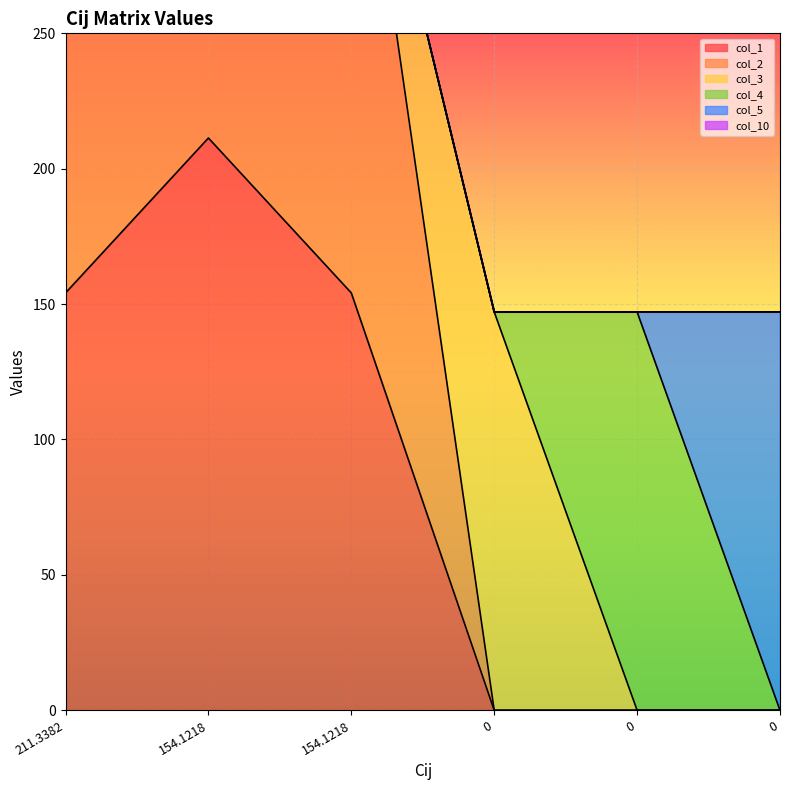

At which label does col_10 reach its minimum?

211.3382